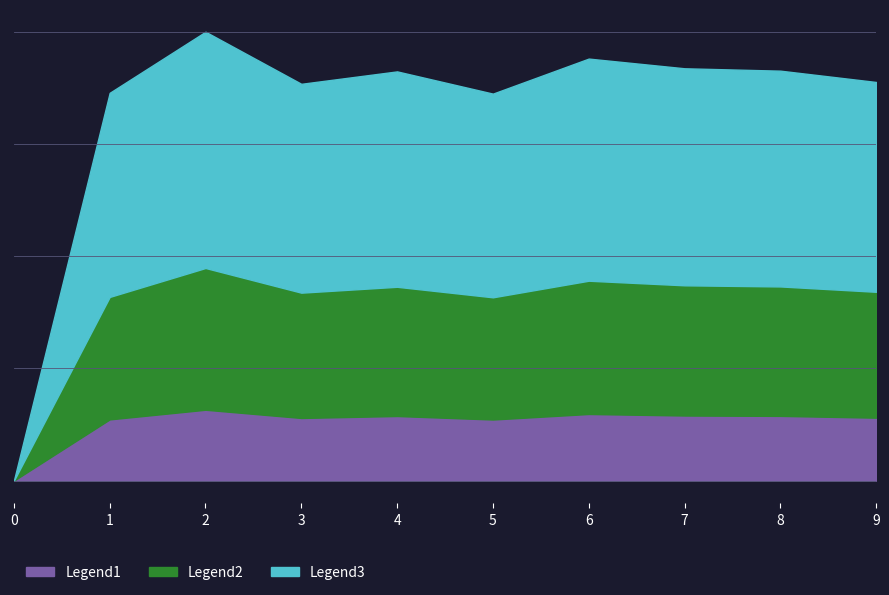

Reading right to left, transcribe all the data shown in this chart.

Legend1: 9=1.6	8=1.7	7=1.7	6=1.7	5=1.6	4=1.7	3=1.6	2=1.8	1=1.6	0=0.0
Legend2: 9=1.0	8=1.0	7=1.1	6=1.1	5=0.9	4=1.1	3=0.9	2=1.2	1=1.0	0=0.0
Legend3: 9=0.5	8=0.5	7=0.5	6=0.6	5=0.5	4=0.6	3=0.5	2=0.6	1=0.5	0=0.0